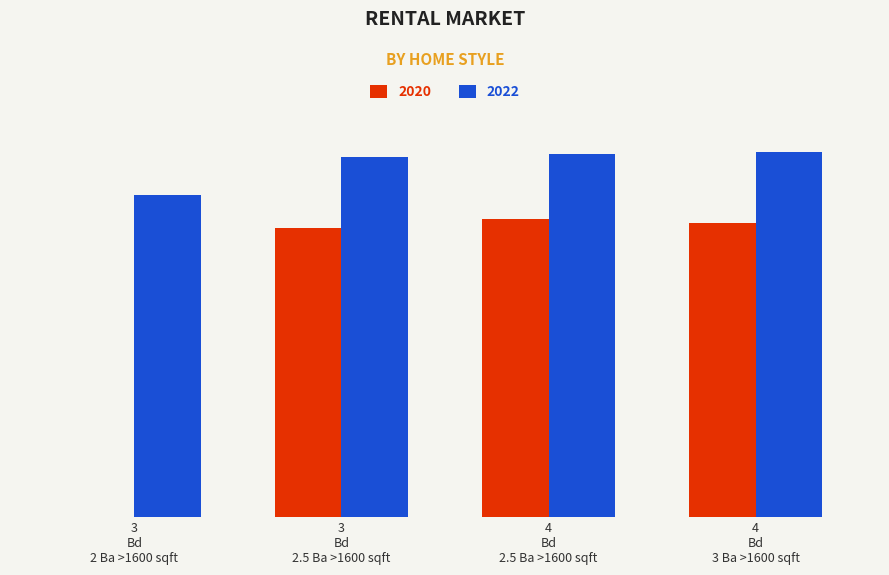

What are all the series names shown in the legend?

2020, 2022